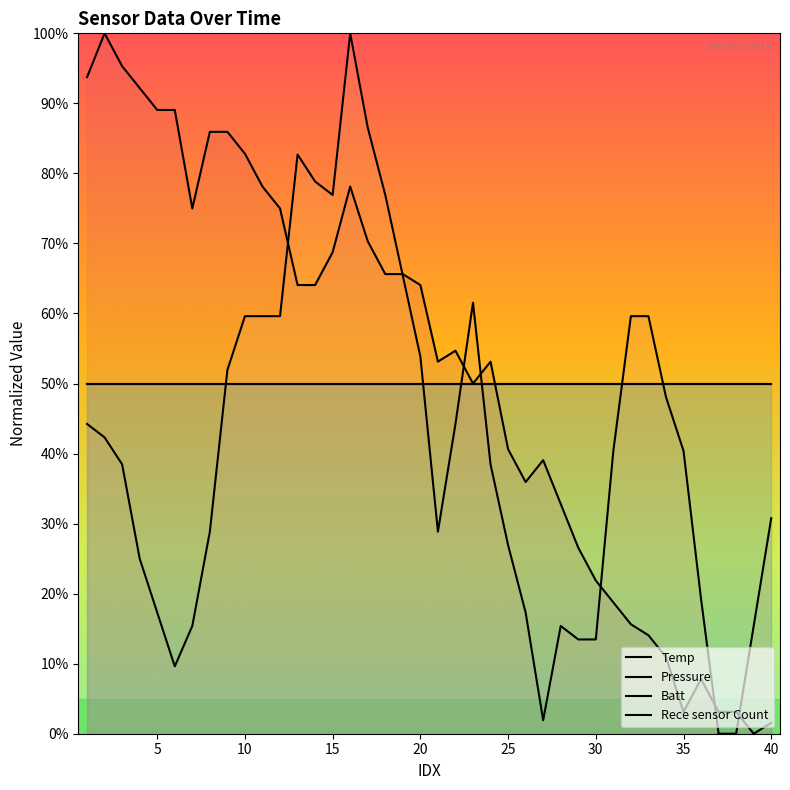

How many positive values does the Temp series have?

39